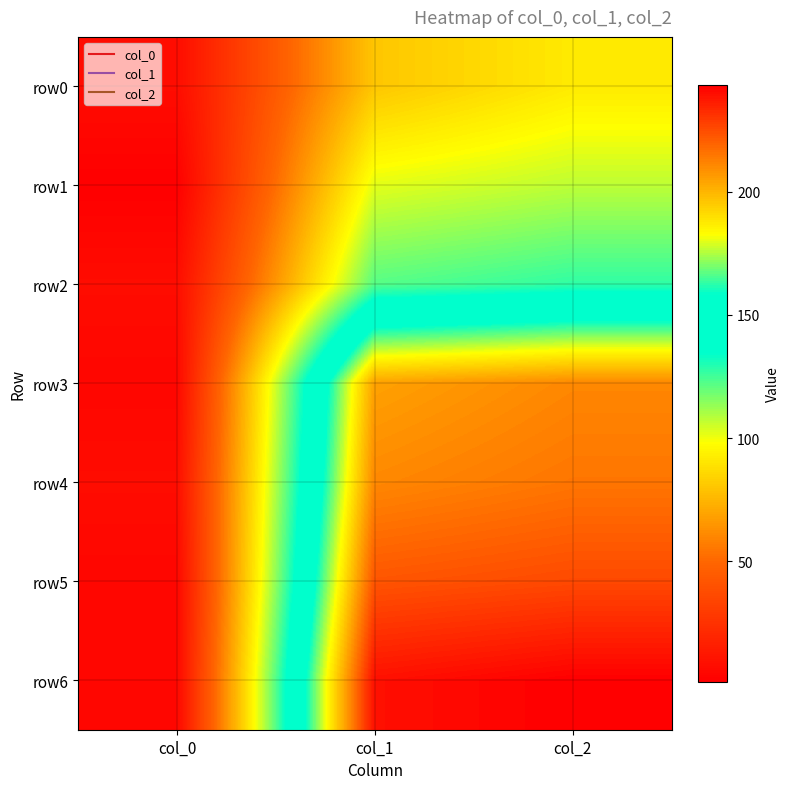

Reading left to right, what are all the values shown in this chart?

row0: col_0=7.0	col_1=80.0	col_2=91.6
row1: col_0=1.0	col_1=102.0	col_2=107.4
row2: col_0=7.0	col_1=122.2	col_2=127.6
row3: col_0=4.0	col_1=204.8	col_2=210.9
row4: col_0=7.0	col_1=210.8	col_2=215.2
row5: col_0=4.0	col_1=223.0	col_2=225.8
row6: col_0=4.0	col_1=239.4	col_2=243.4